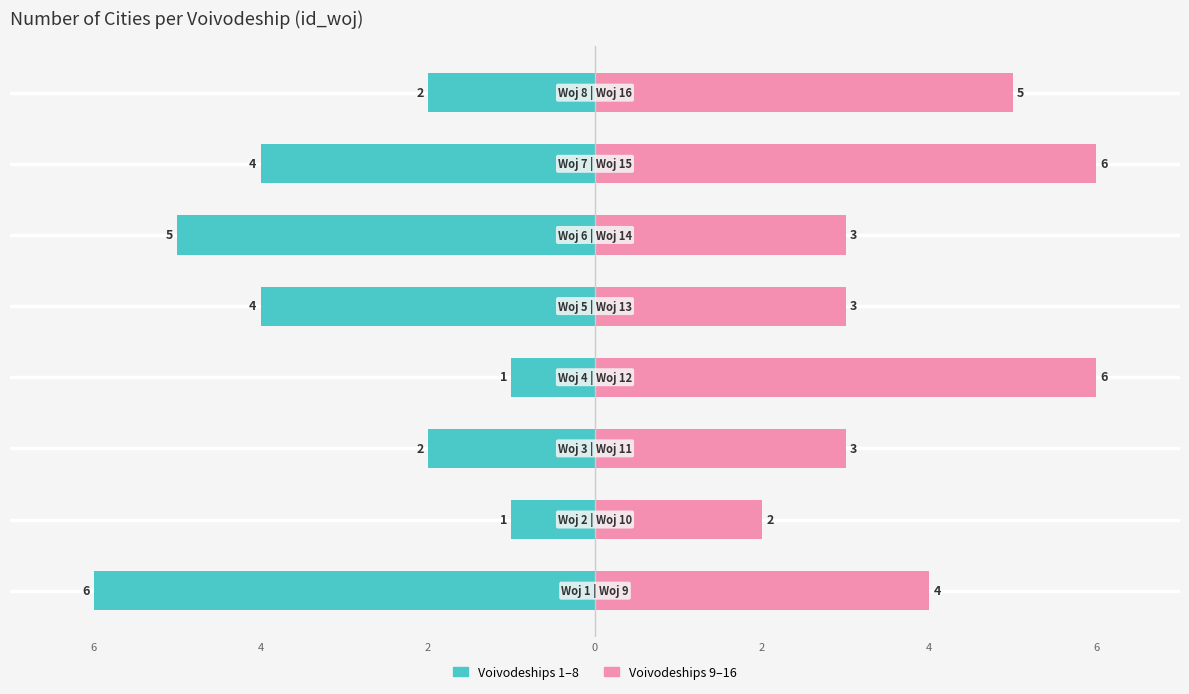

Where is Voivodeships 1–8 nearest to the value -3?

4